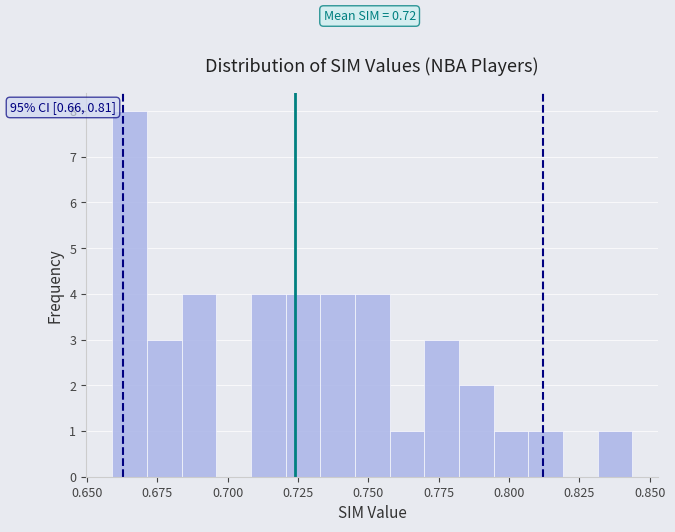

Read against the x-axis, roughly where is the centre of the tallest bar?

0.665